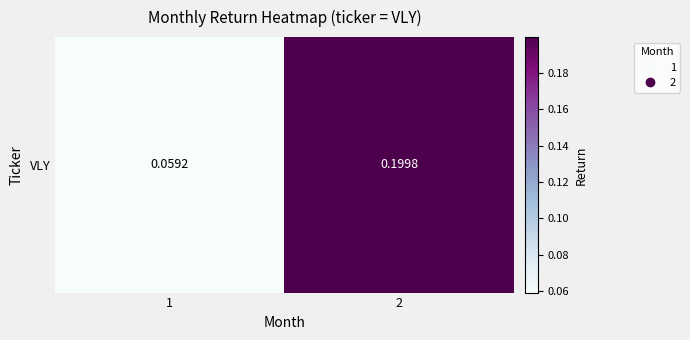

What is the maximum value shown in the chart?

0.2